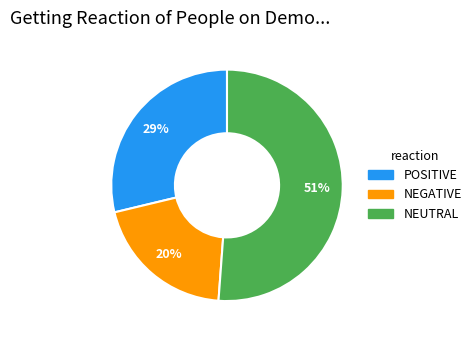

Is there any slice that represents more than half of the pie?

Yes